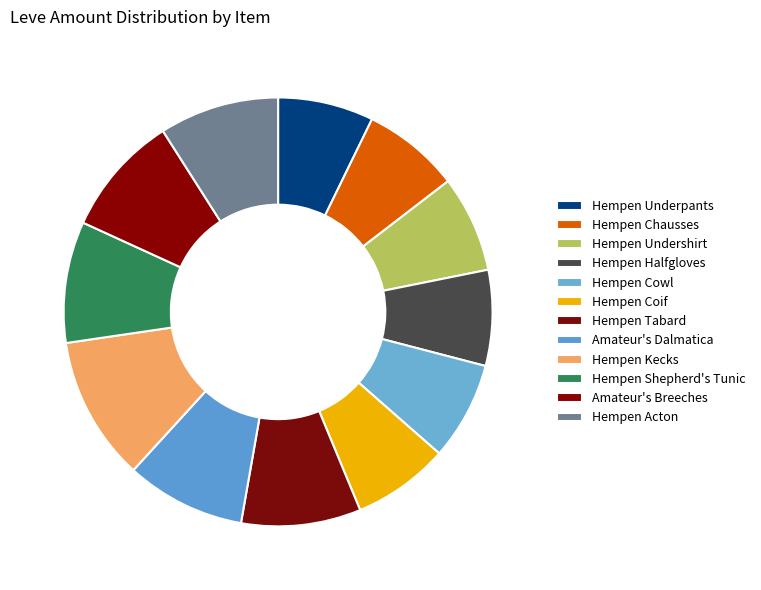

Which slice is the largest?

Hempen Kecks